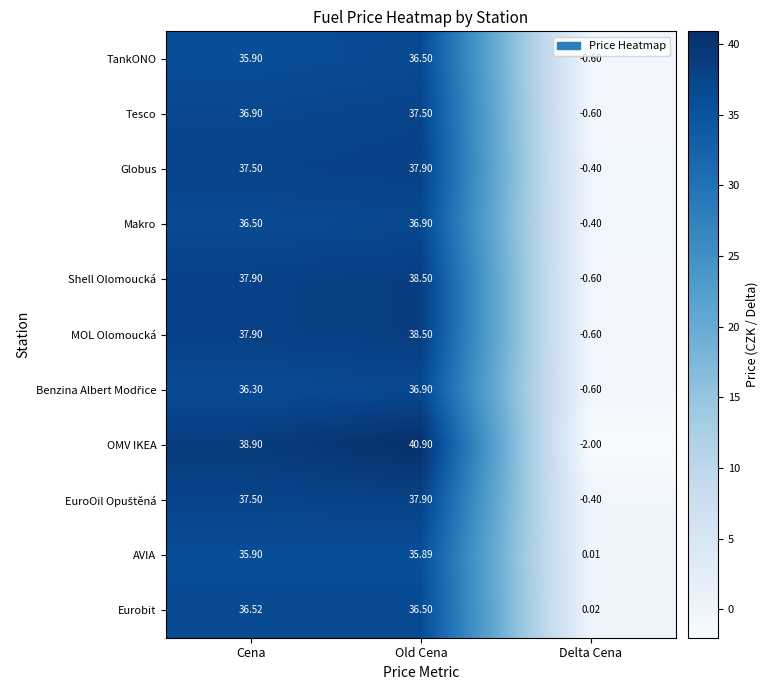

At which label does Makro first exceed 36?

Cena